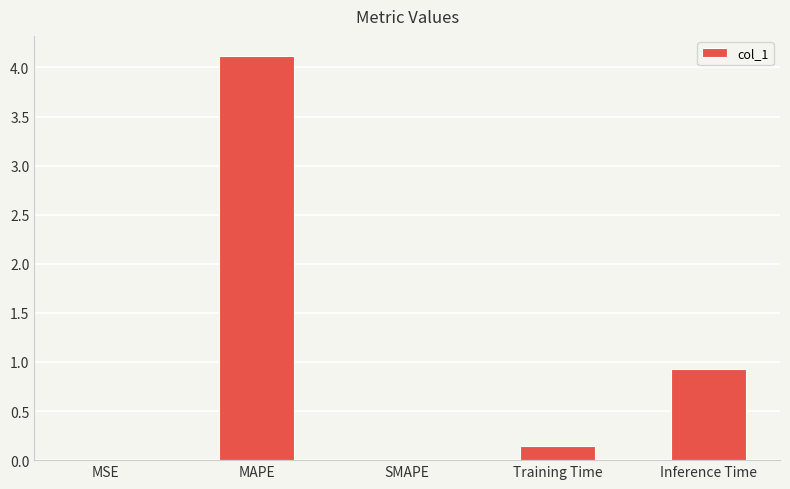

What is the maximum value shown in the chart?

4.1